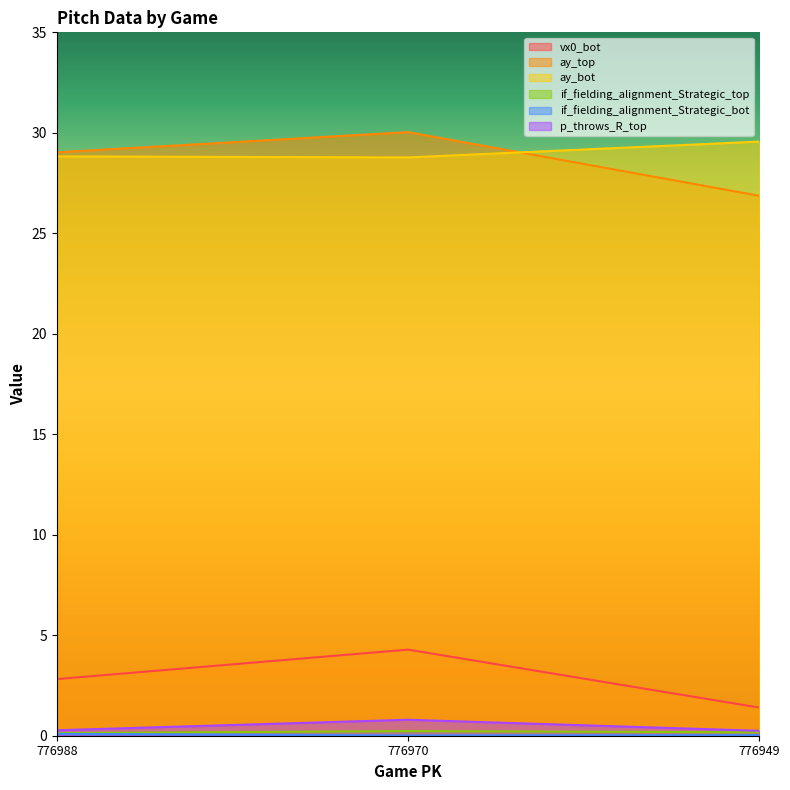

What is the lowest value of the vx0_bot series?

1.4